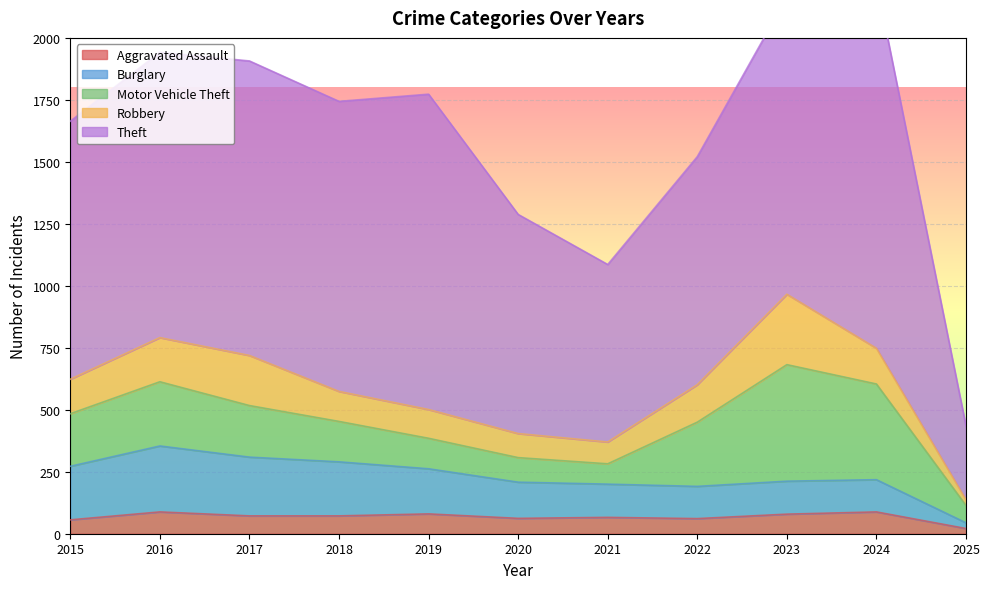

How many lines are shown in the chart?

5